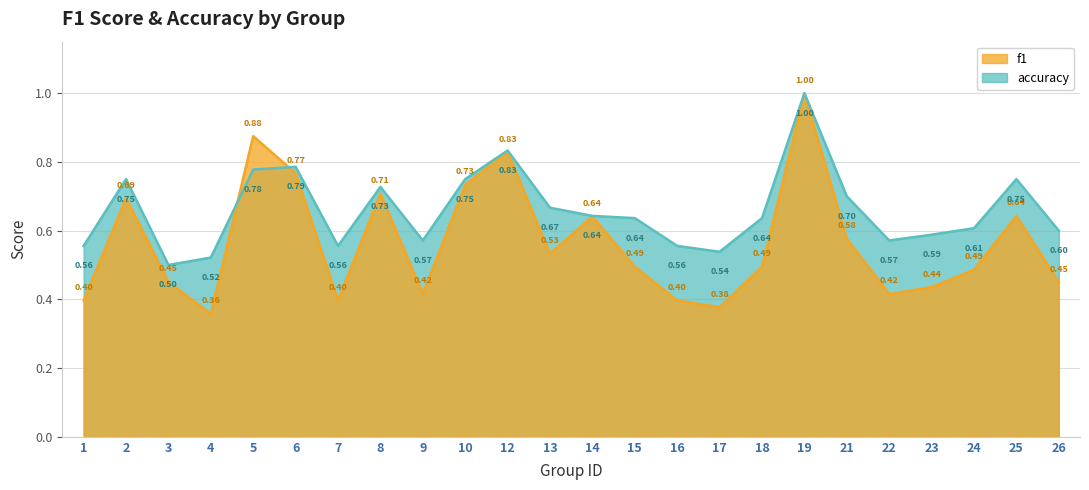

Which category has the highest value across all series?

19